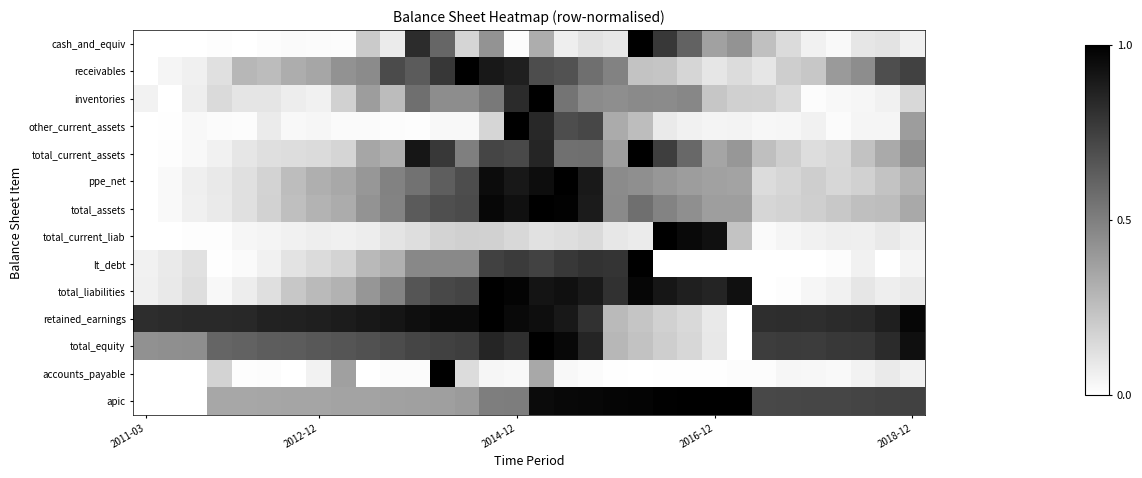

How many series are shown in this chart?

14